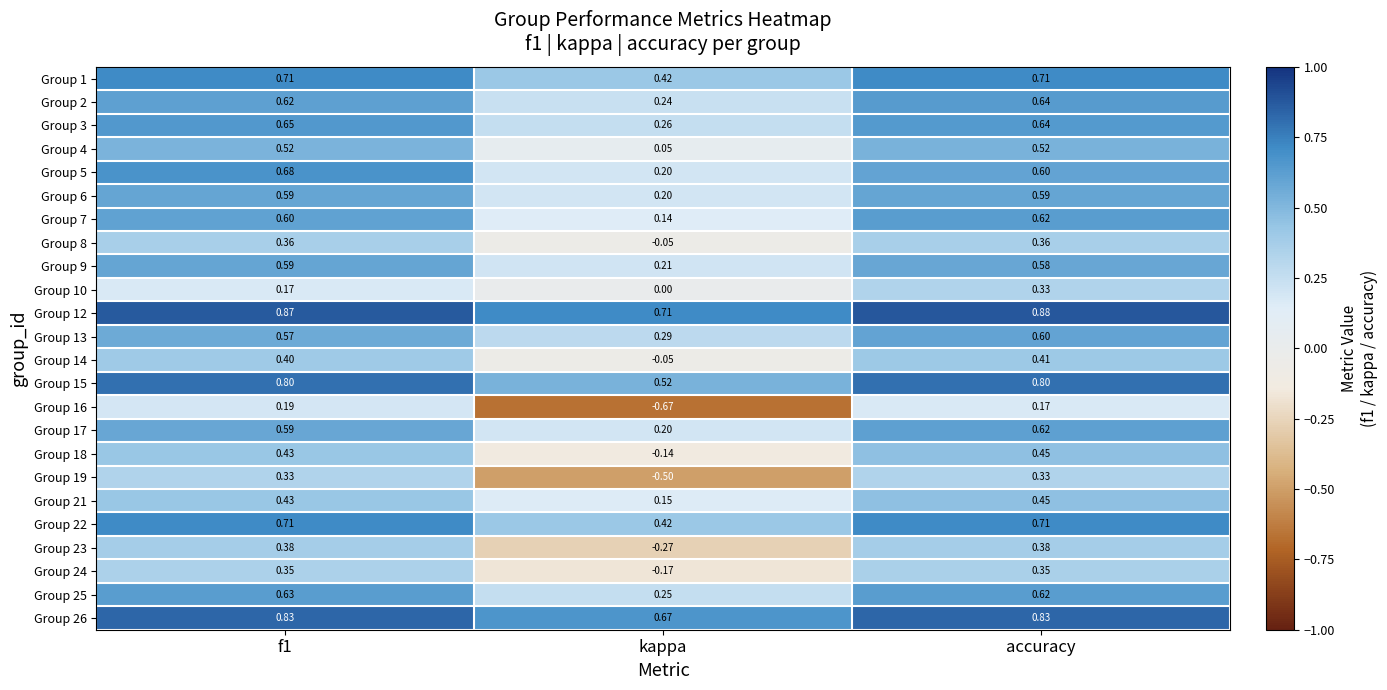

How many series are shown in this chart?

24